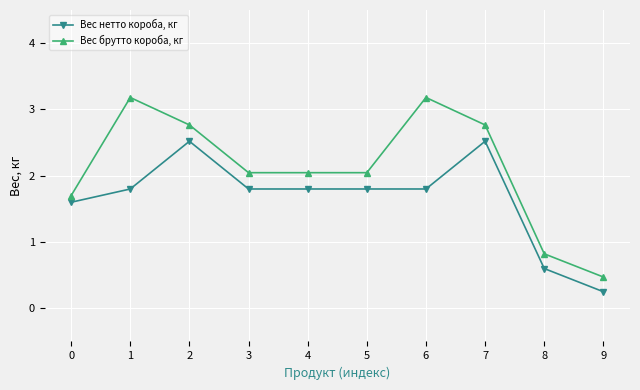

What is the difference between the second highest and minimum values in the Вес брутто короба, кг series?

2.7